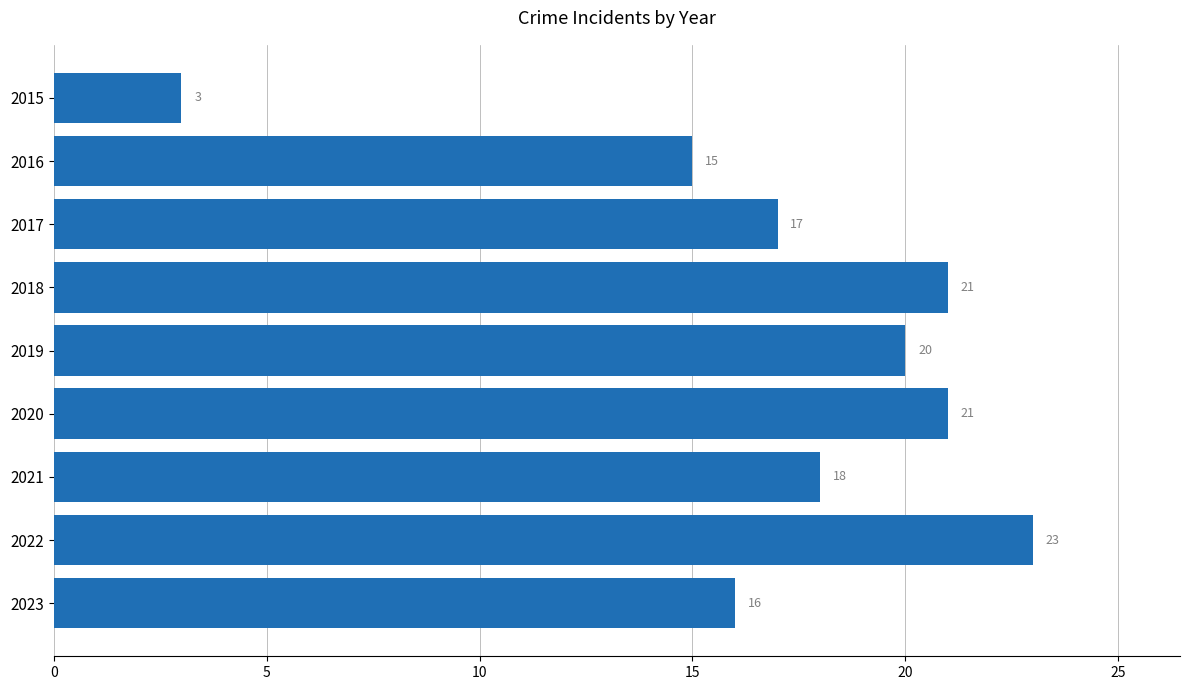

How many values are below 18?

4